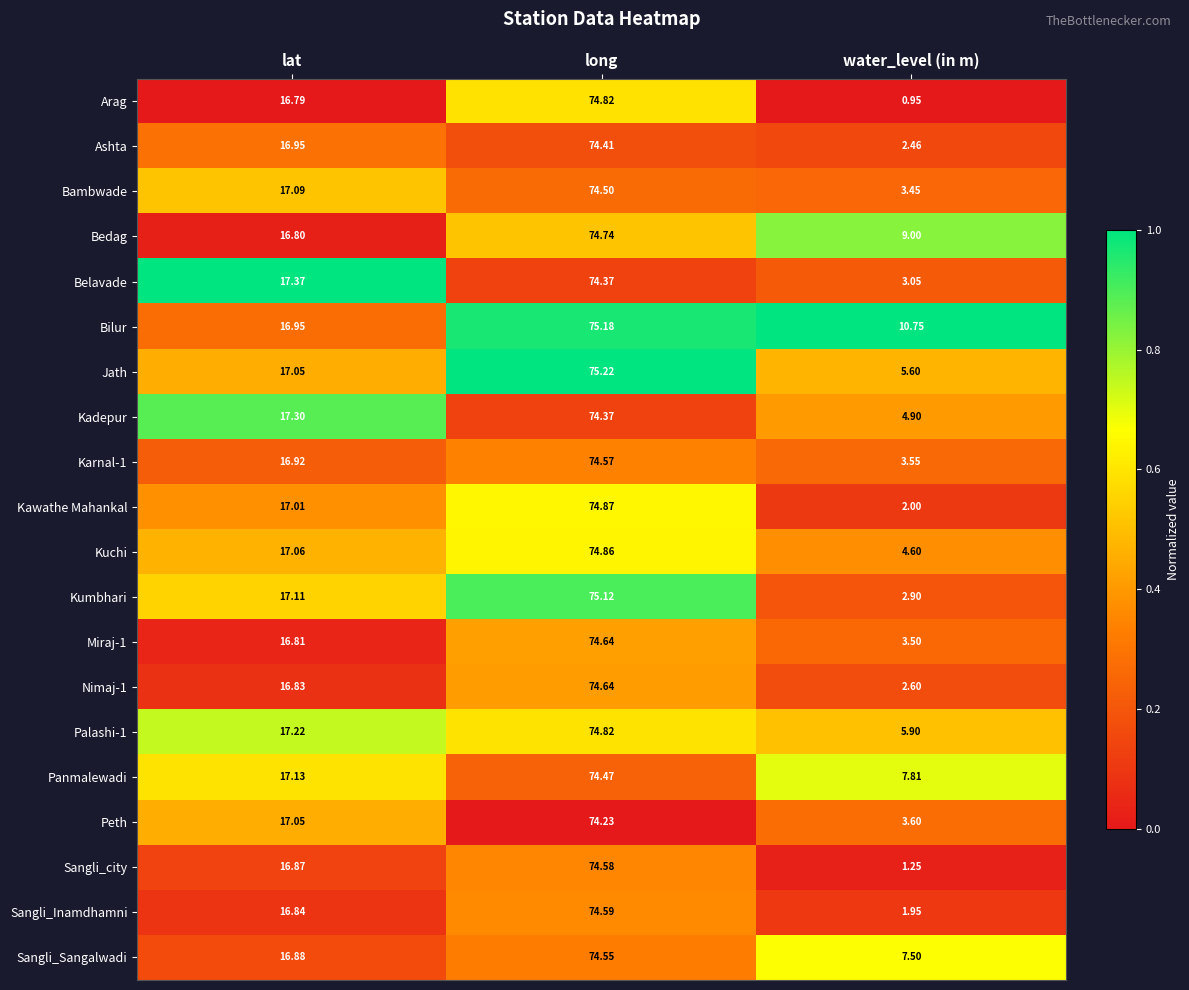

At which category is the sum across all series the highest?

long